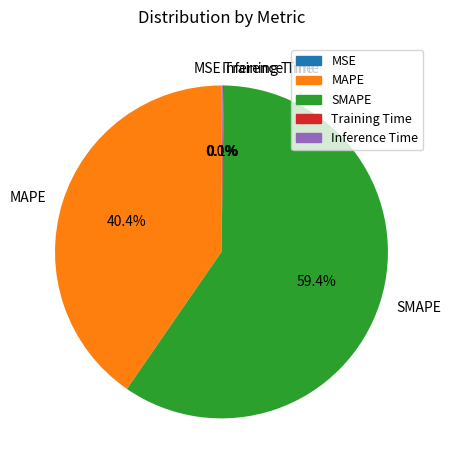

How much of the chart is everything except MAPE?

59.6%